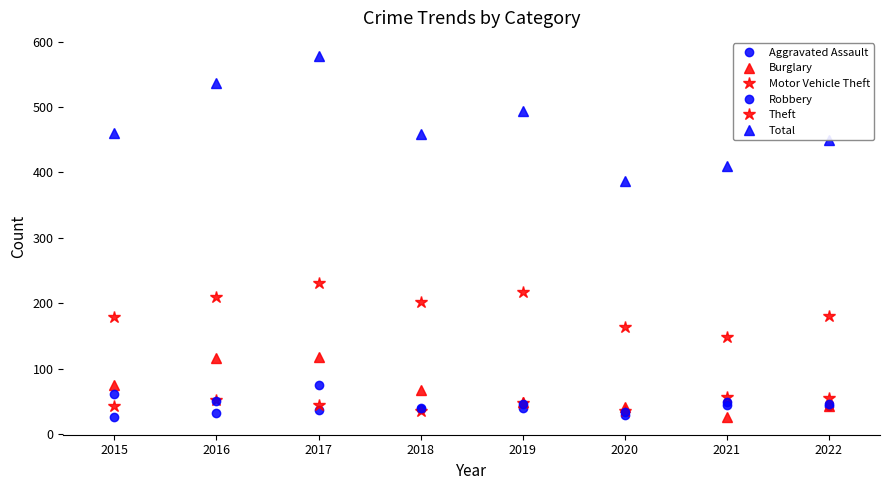

How many interior local valleys does the Burglary series have?

1